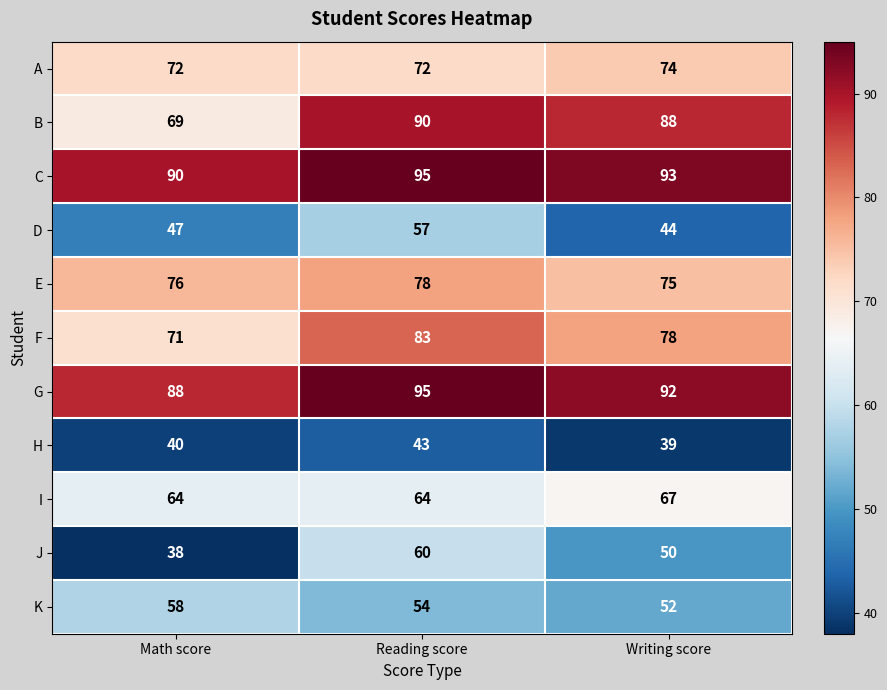

List the labels in order of B value, largest first.

Reading score, Writing score, Math score